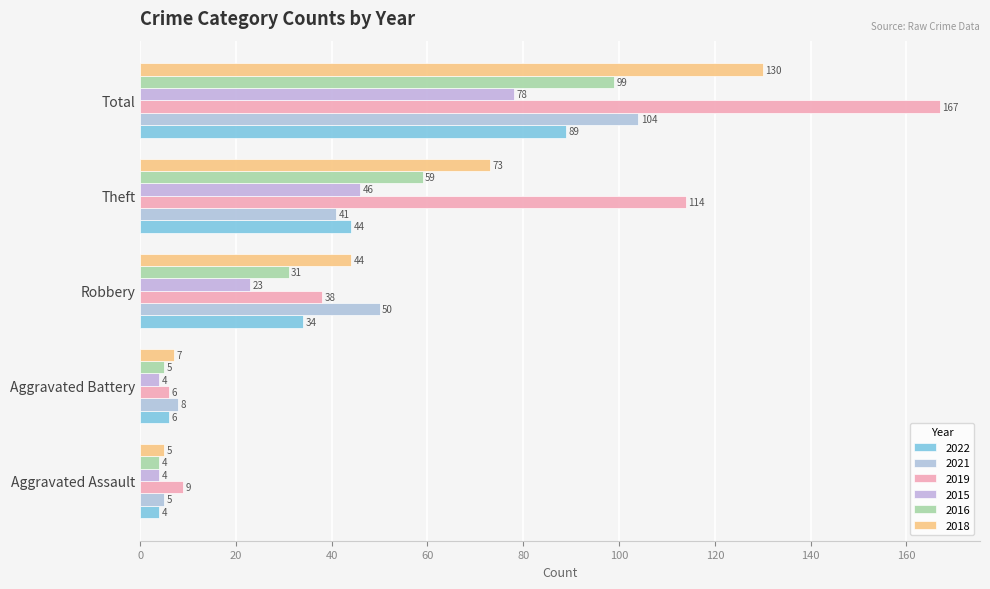

What is the average value of the 2022 series?

35